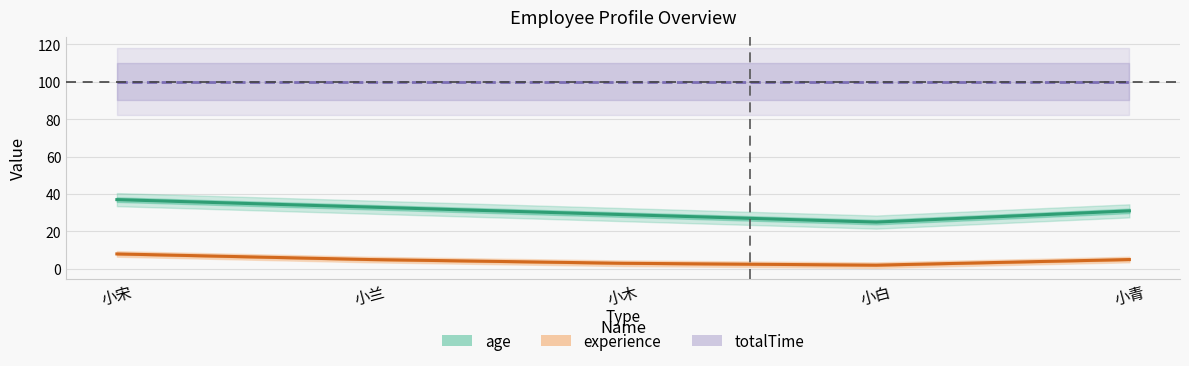

At which category does age reach its first local valley?

小白